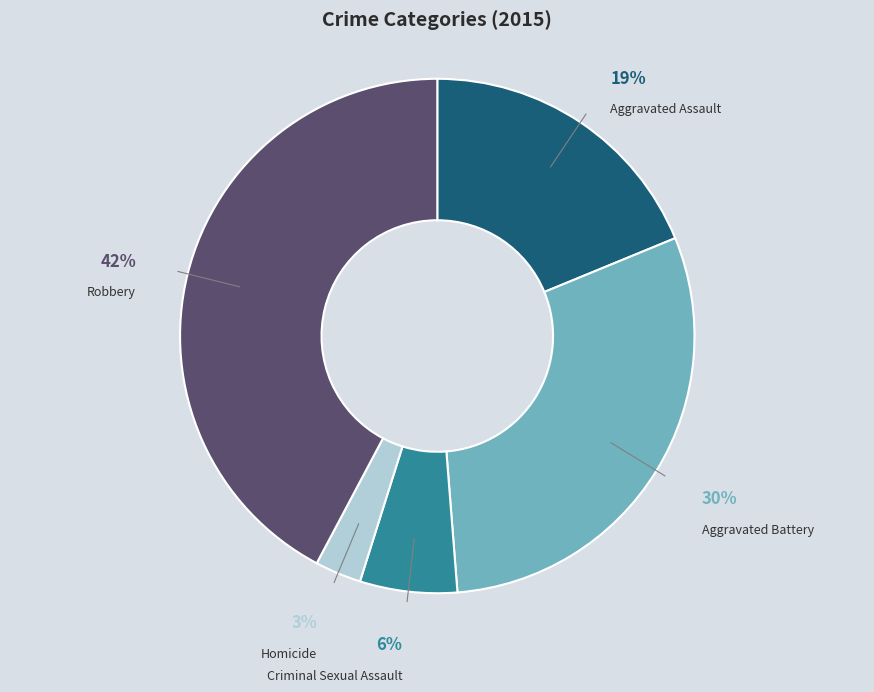

What percentage is the Aggravated Assault slice, to the nearest percent?

19%